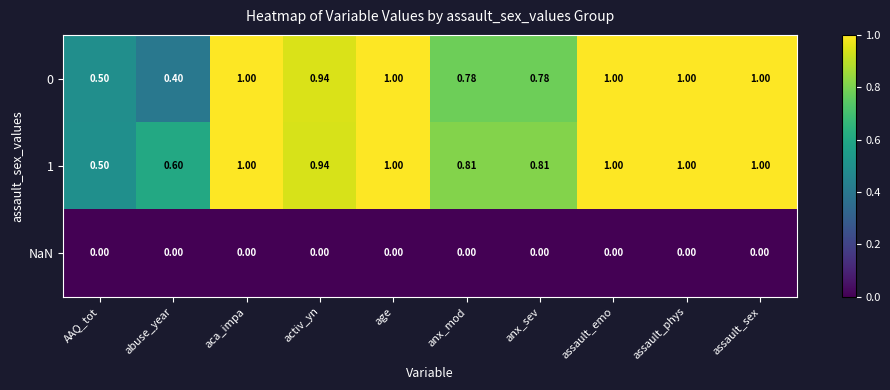

Is the value of NaN at age greater than the value of 1 at age?

No